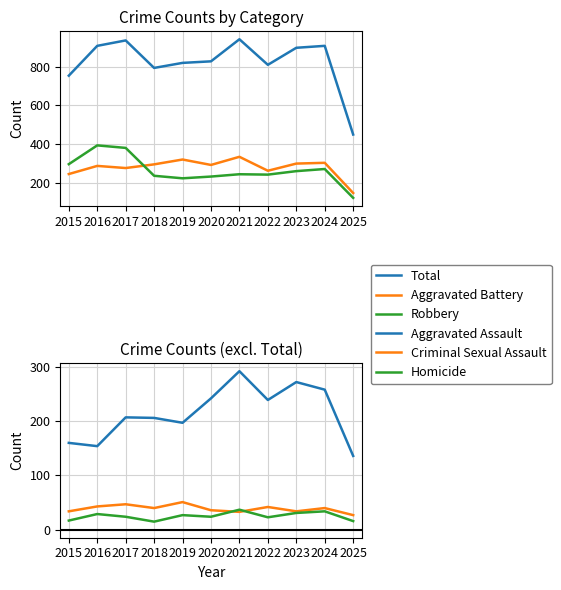

What is the sum of all Aggravated Battery values?

3071